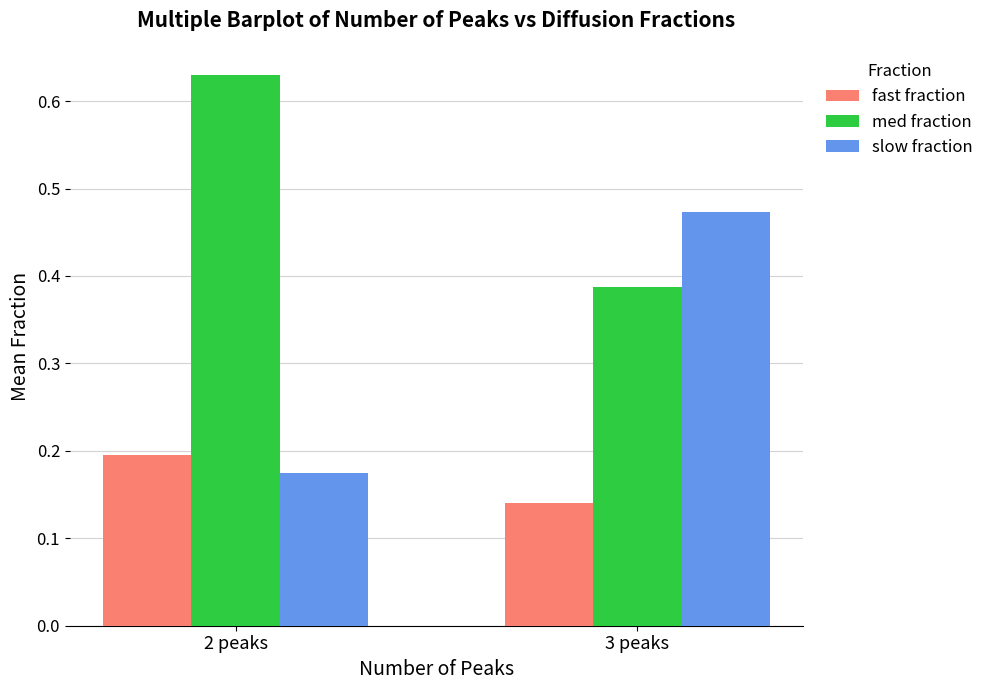

What is the spread (max minus min) of values at 3 peaks?

0.3